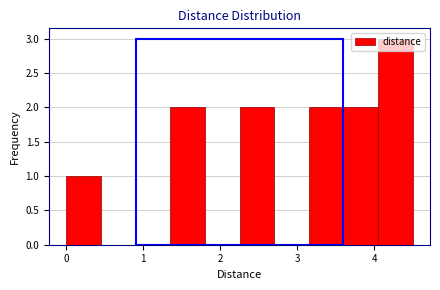

Reading left to right, transcribe this chart: for each bar, give the range it covers on the x-axis and its height. Neither the bar edges nor the heights are printed on the chart, so give them approximately, as read against the axes.

0.00 to 0.45: 1
0.45 to 0.90: 0
0.90 to 1.35: 0
1.35 to 1.80: 2
1.80 to 2.25: 0
2.25 to 2.70: 2
2.70 to 3.15: 0
3.15 to 3.60: 2
3.60 to 4.05: 2
4.05 to 4.50: 3